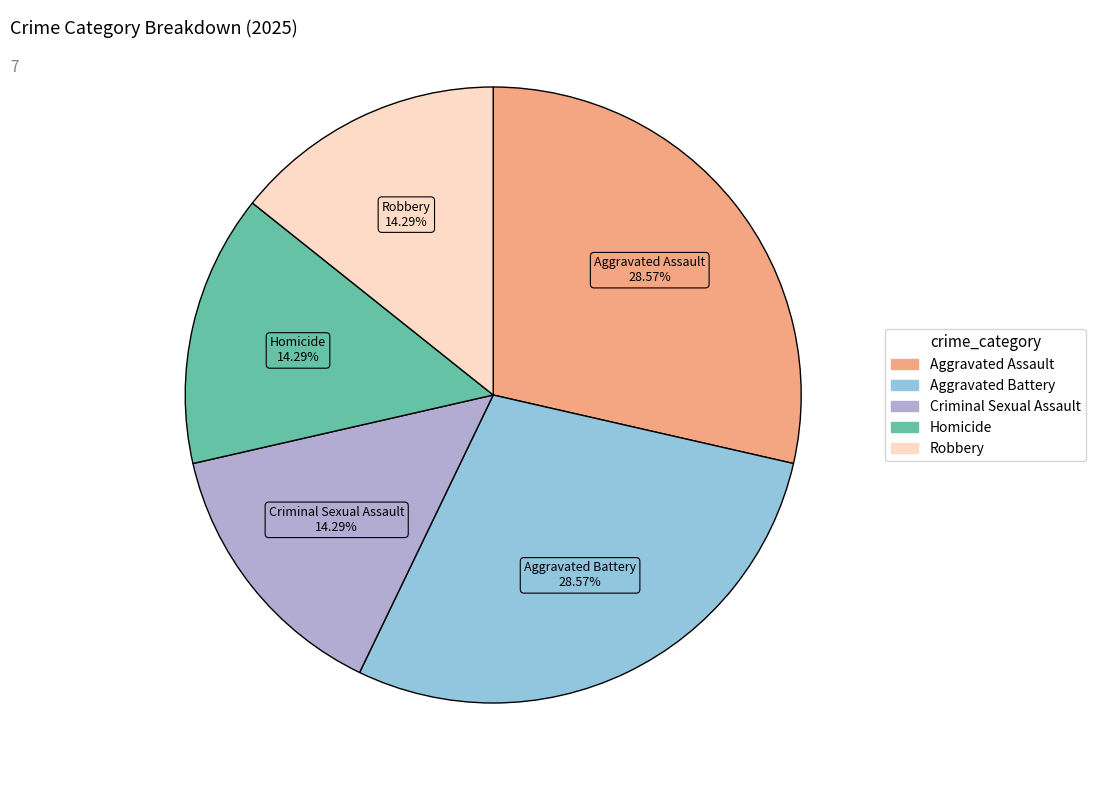

What percentage is the Homicide slice, to the nearest percent?

14%